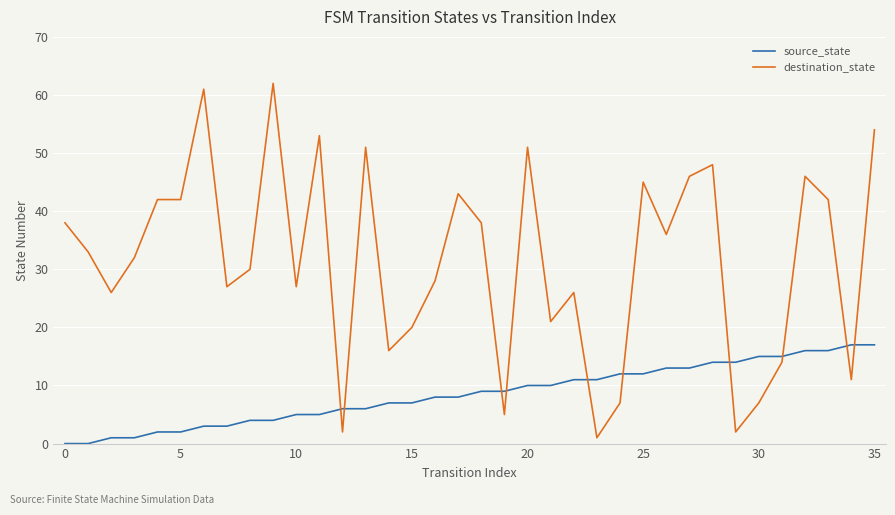

Rank the series by their average value, from lowest to highest.

source_state, destination_state